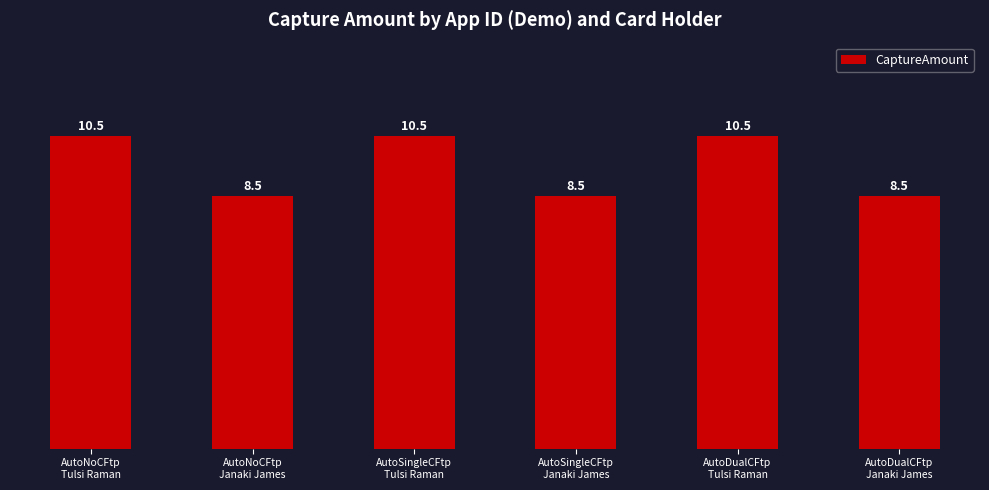

What is the value of the 2nd bar from the left?

8.5